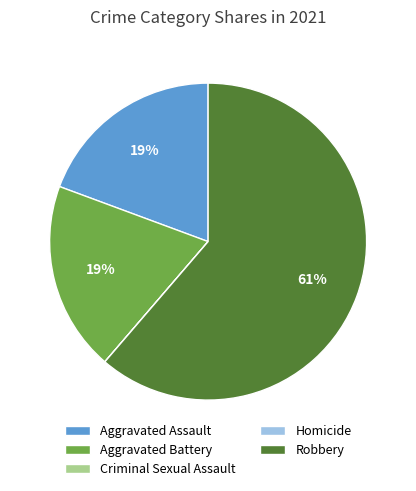

What percentage is the Aggravated Battery slice, to the nearest percent?

19%